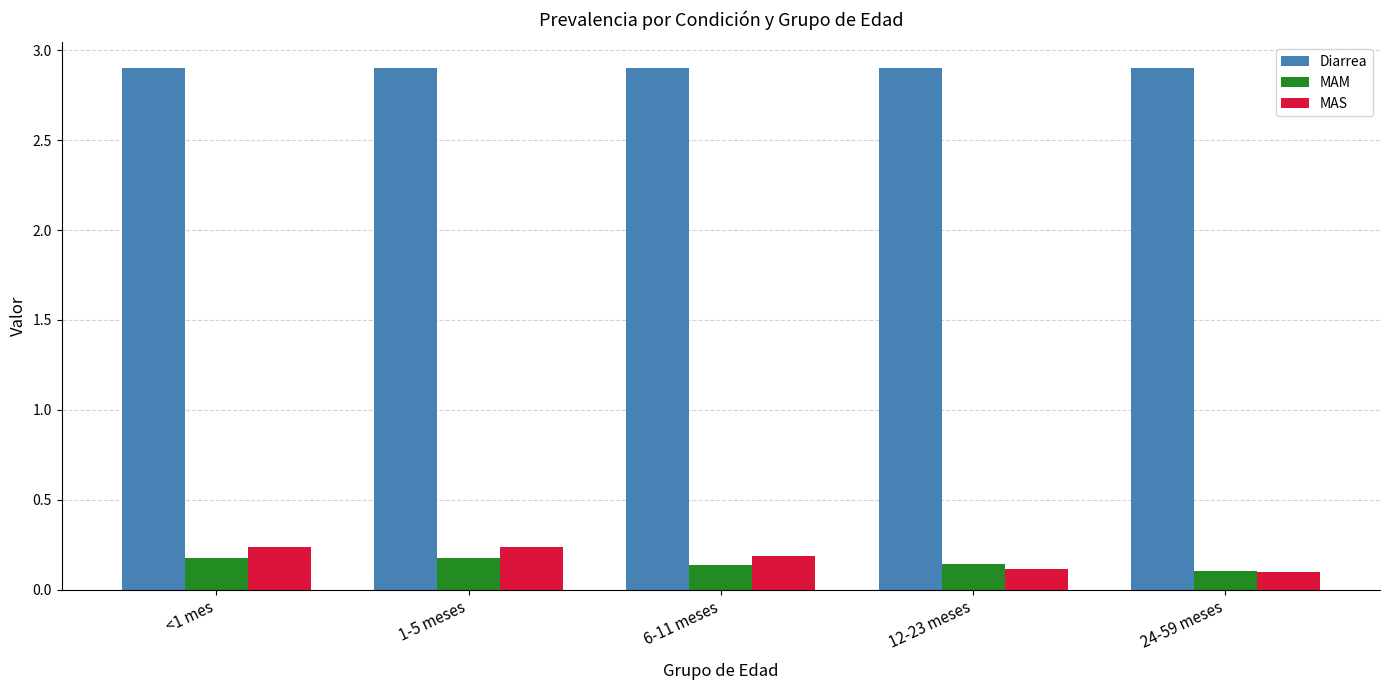

Rank the series at 1-5 meses from highest to lowest value.

Diarrea, MAS, MAM